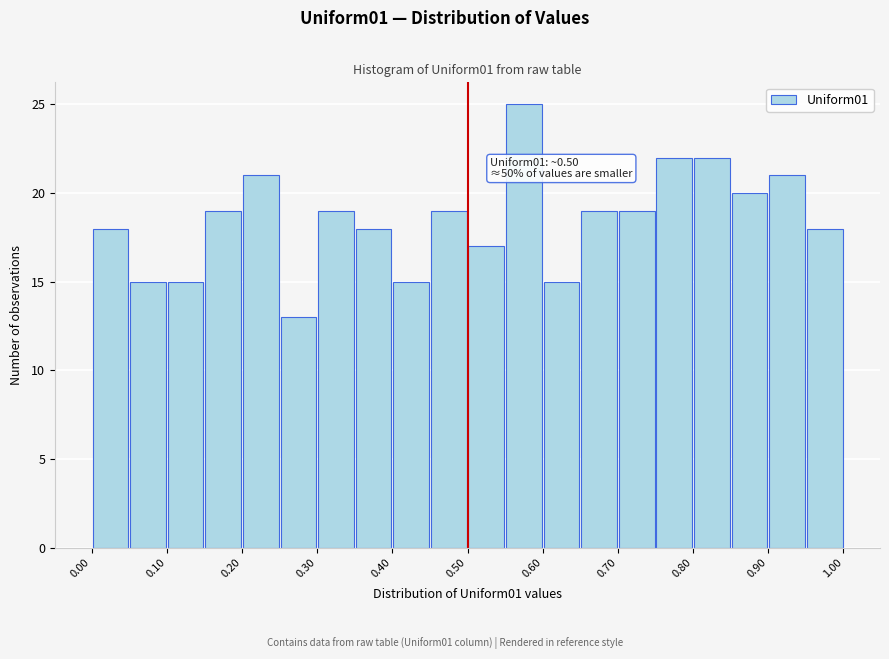

Over which range of the x-axis is the bar tallest?

0.55 to 0.60